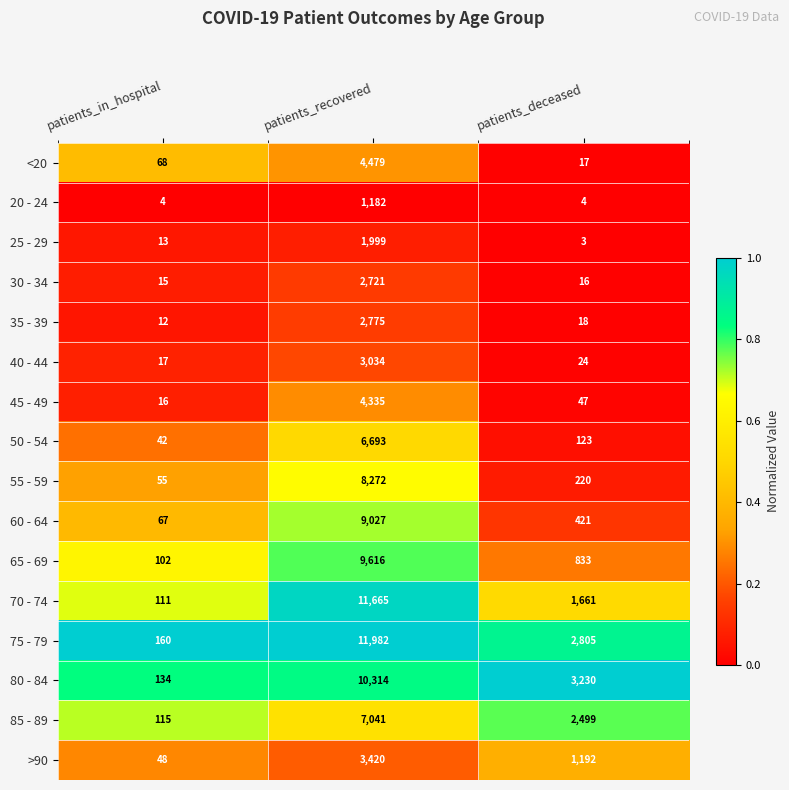

The 35 - 39 series shows 7 at patients_in_hospital. True or false?

False